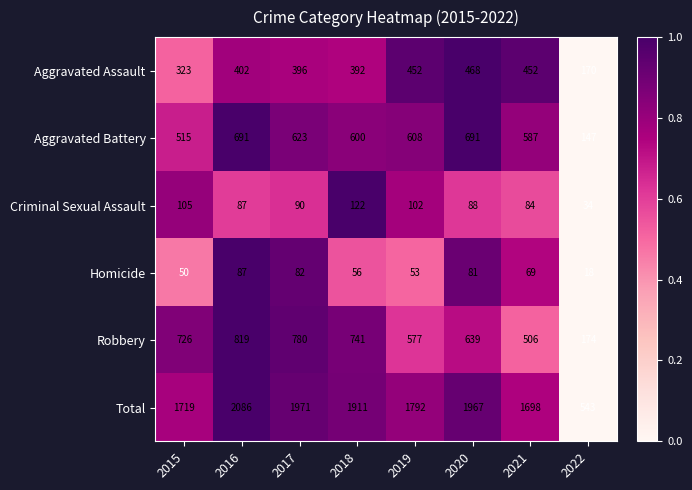

How many distinct data groups are displayed?

6